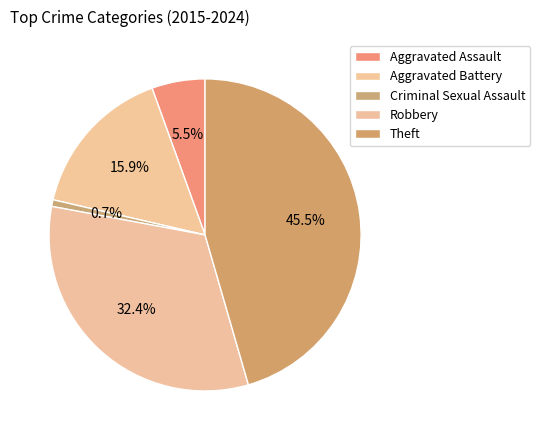

Is there any slice that represents more than half of the pie?

No